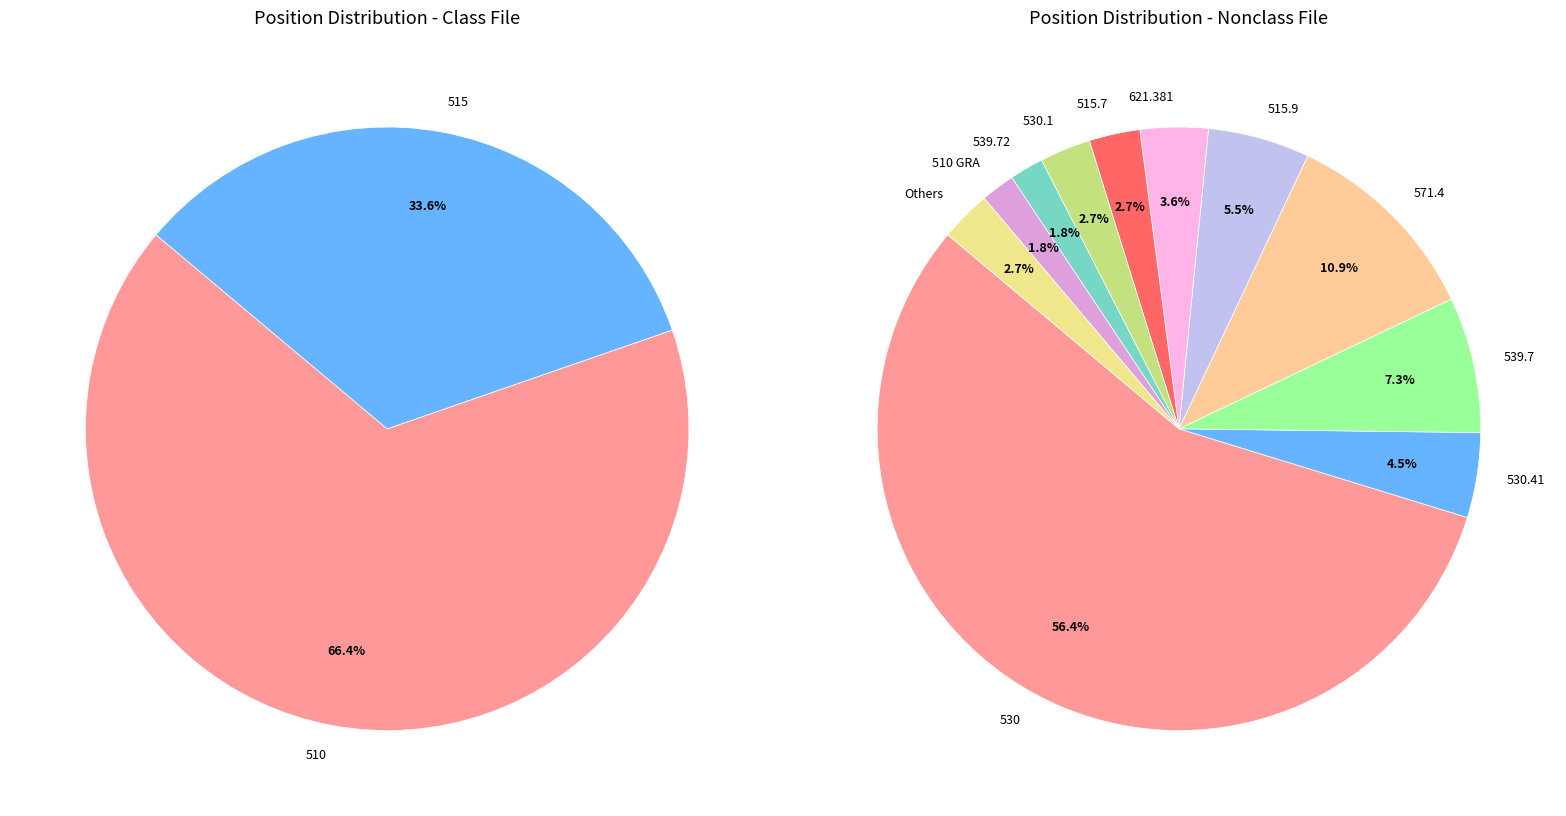

Between 530.41 and 539.7, which is larger?

539.7